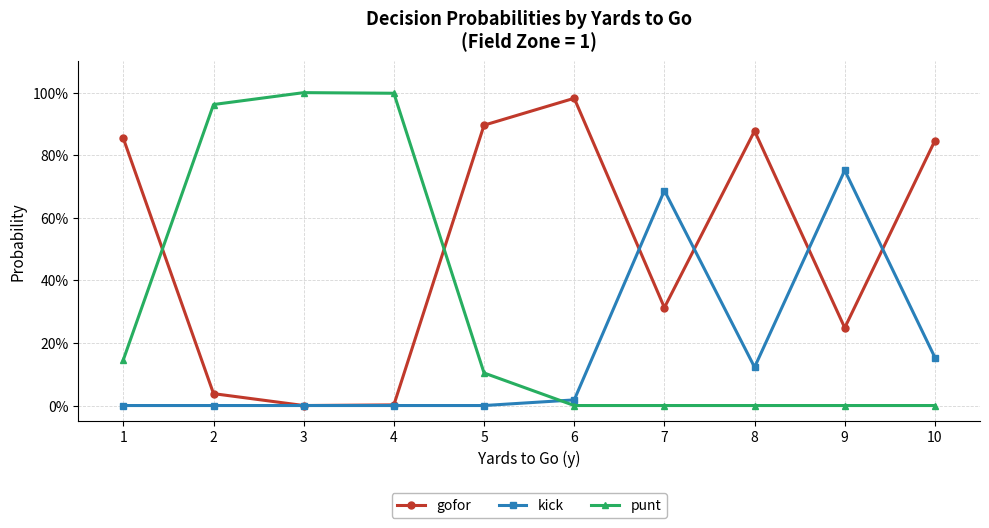

How many times do punt and kick cross each other?

1